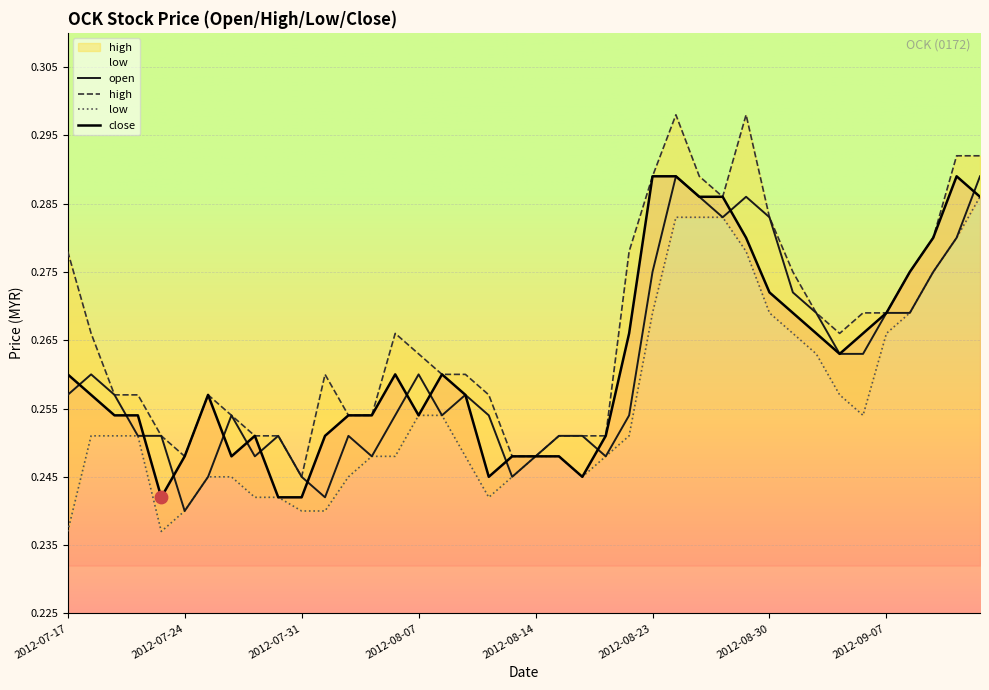

Which series has the largest total across all categories?

high